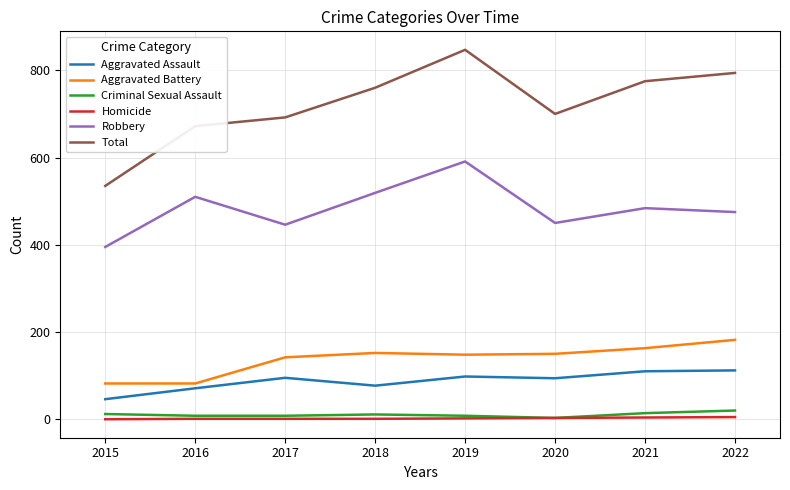

Is it true that Homicide equals 0 at 2015?

True